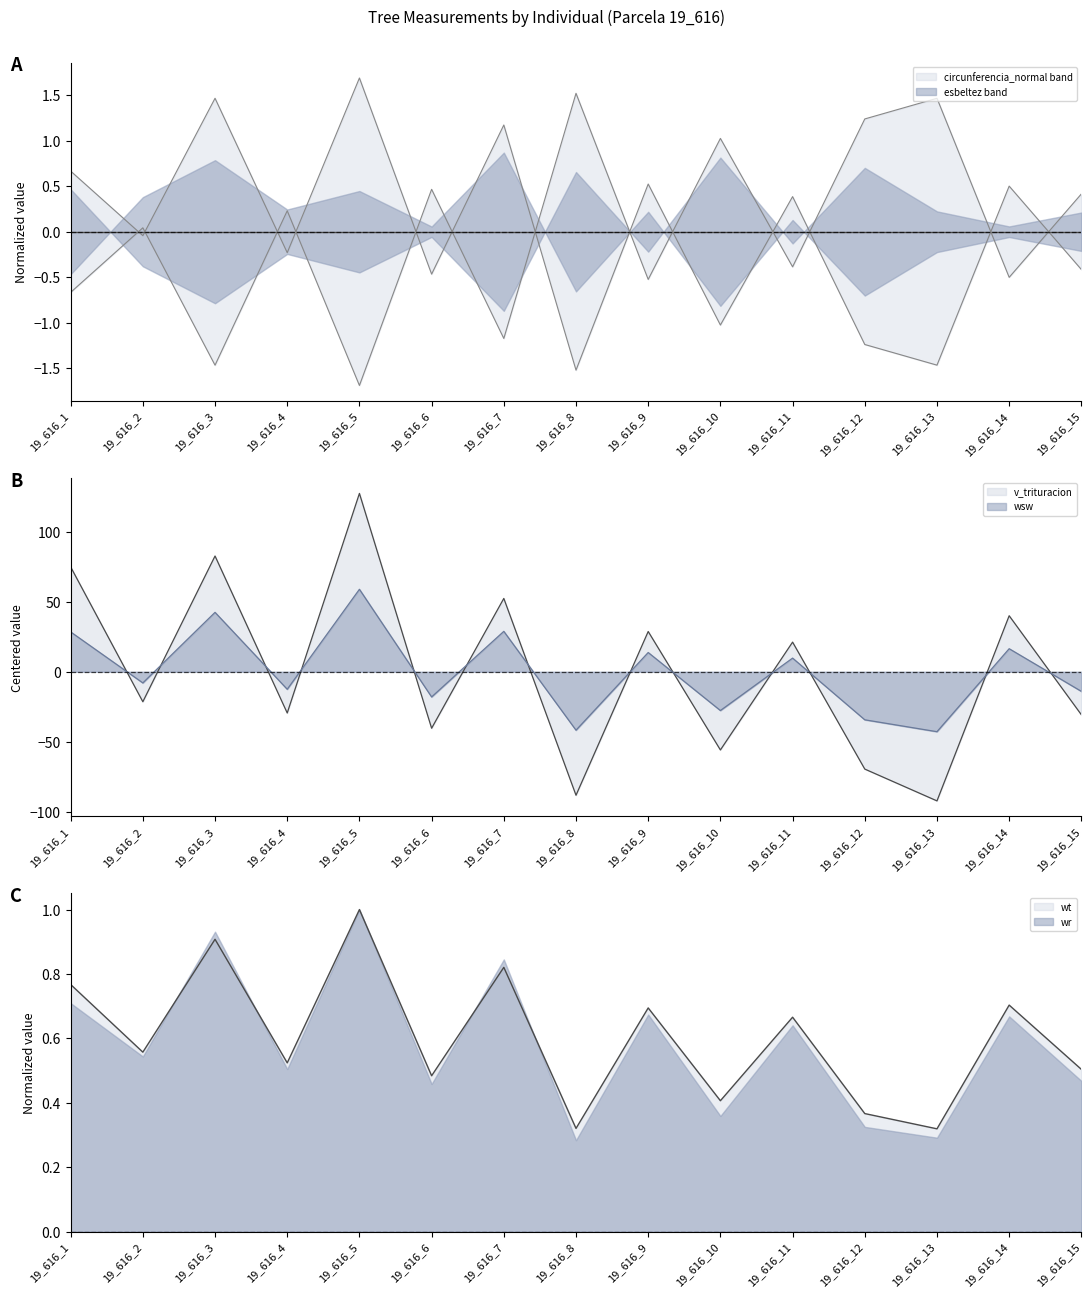

Where do circunferencia_normal and v_trituracion first cross each other?

19_616_1 and 19_616_2